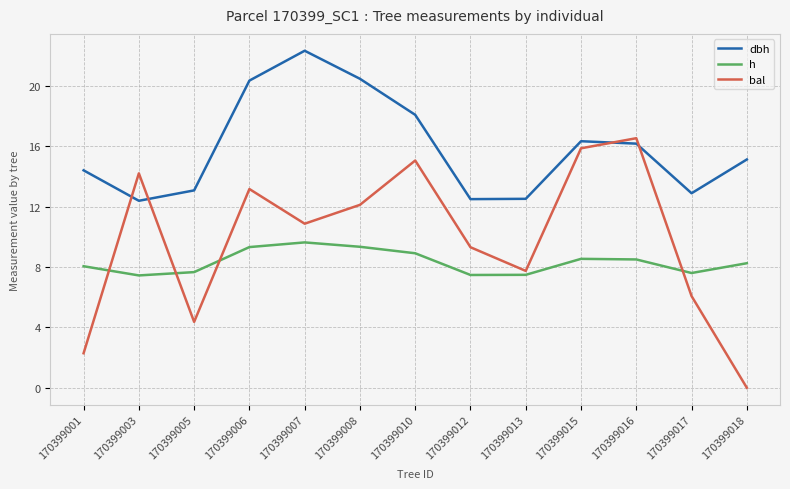

At 170399007, list the series in order from smallest to largest.

h, bal, dbh